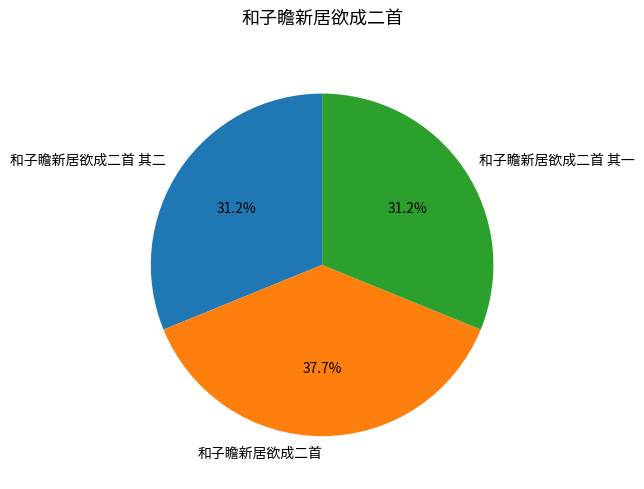

How many slices are in this pie chart?

3